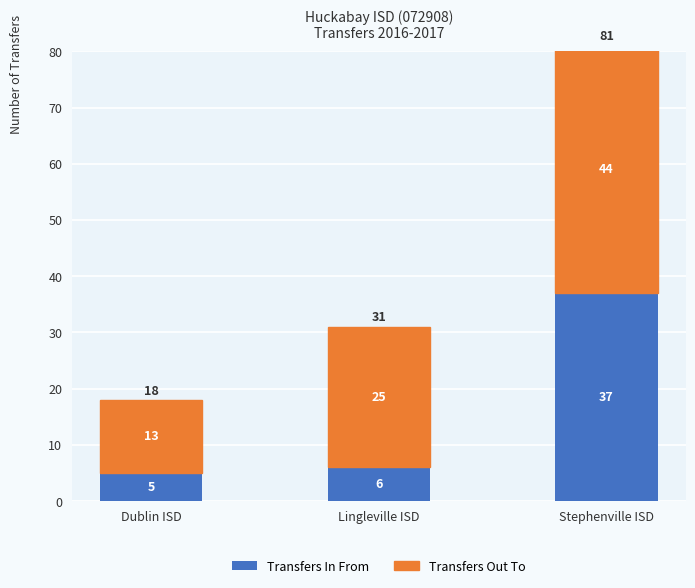

Count the number of data series in this chart.

2